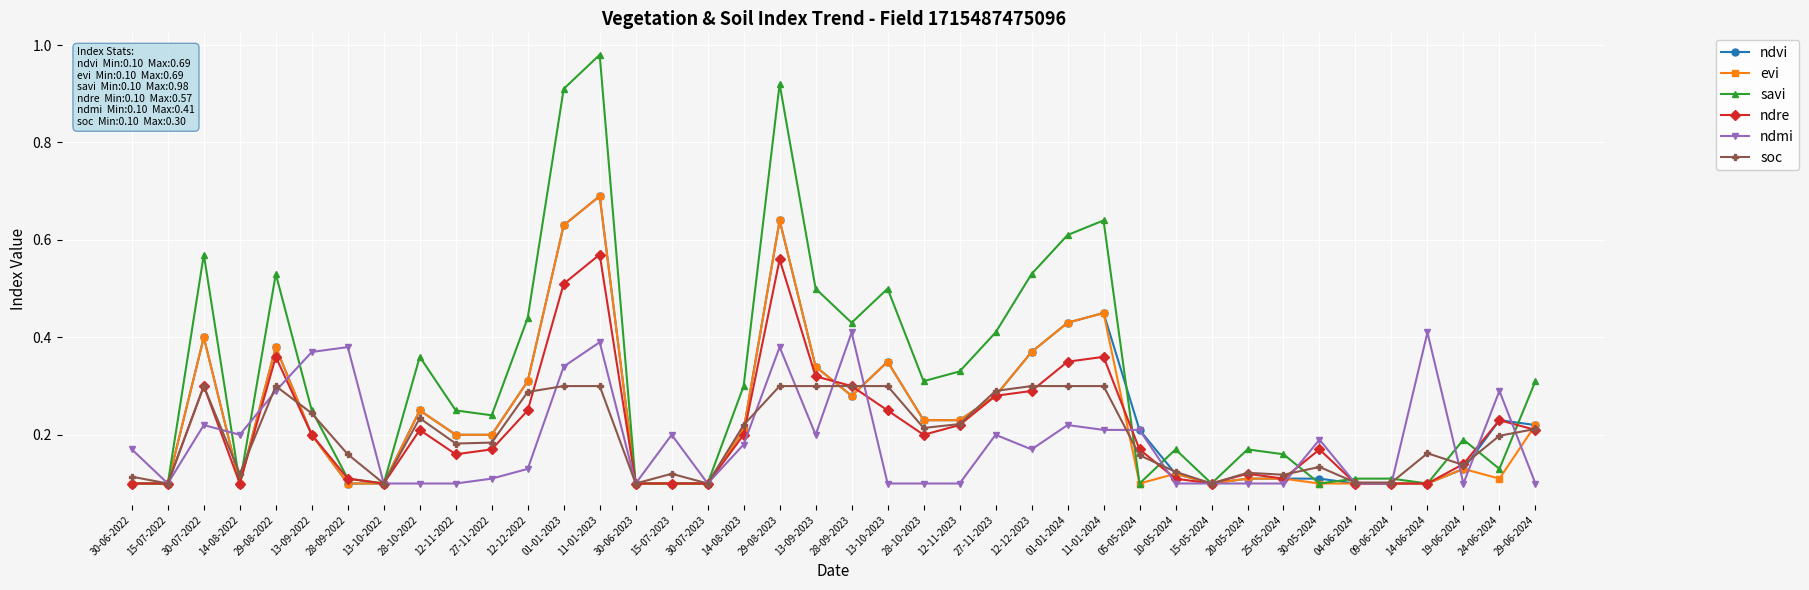

What is the total value across all series at 13-09-2023?

2.0